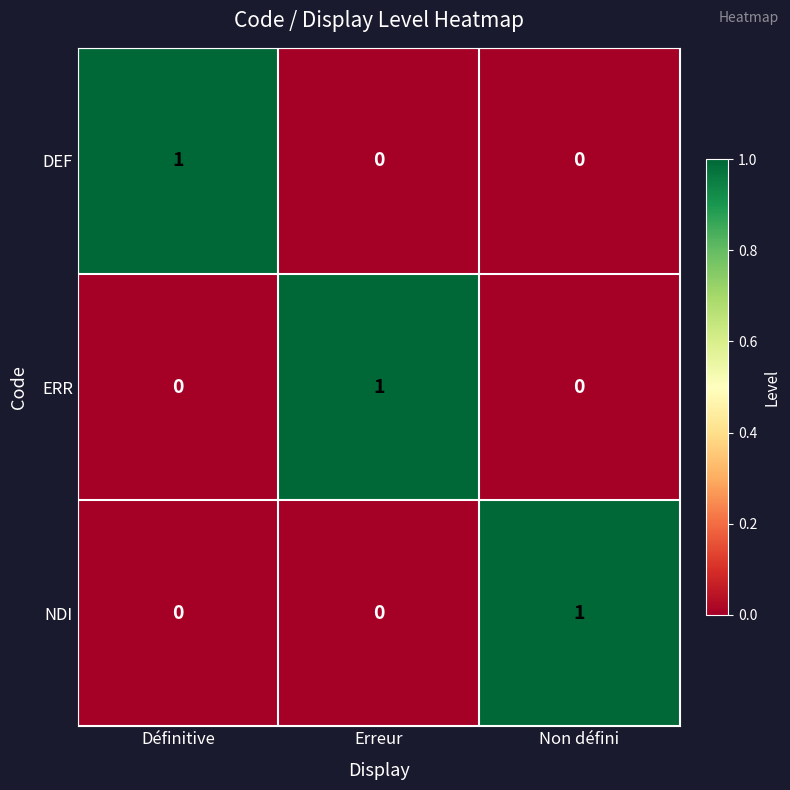

The NDI series shows 0 at Erreur. True or false?

True